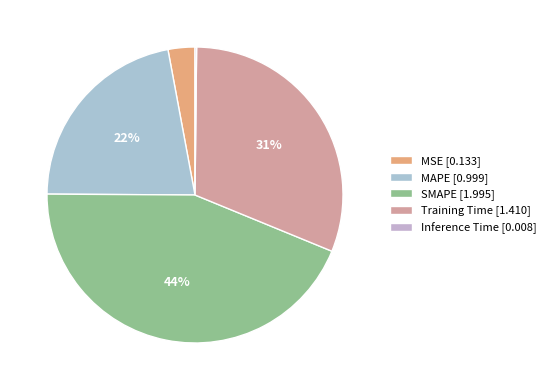

To the nearest percent, what is the difference between the largest and smallest slice percentages?

44%